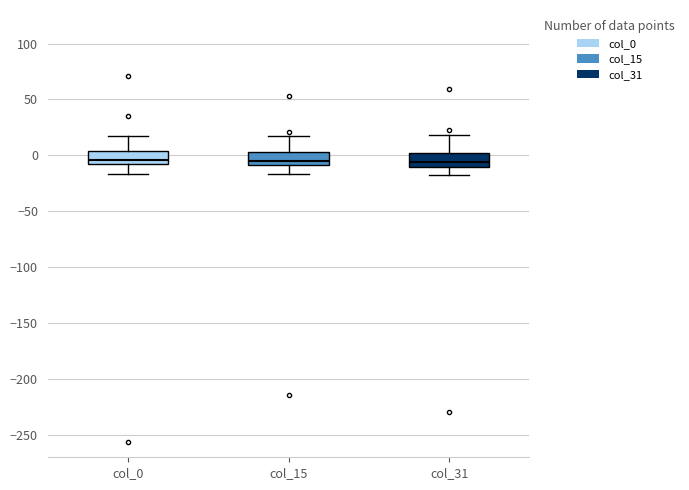

Where does the lower whisker of the box for col_0 end on the y-axis? The values are not printed on the chart, so give them approximately, as read against the axis.

-15